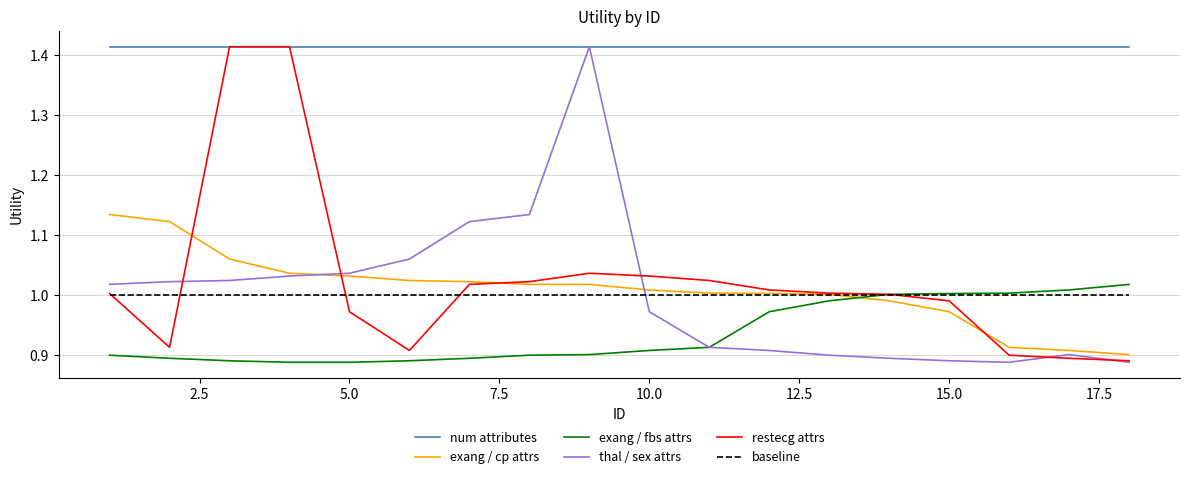

Which series has the largest total across all categories?

num attributes